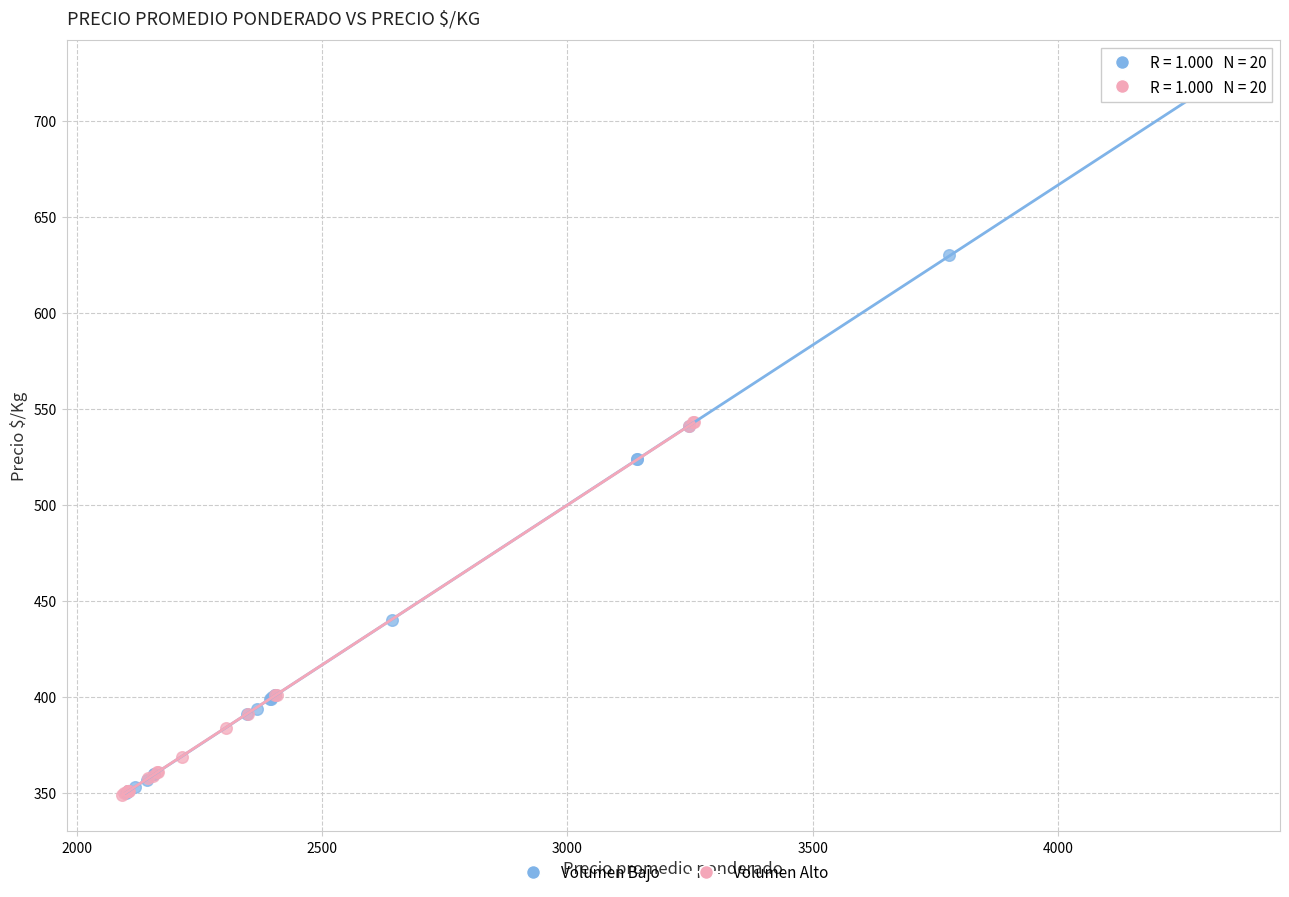

Which series reaches the maximum Y coordinate?

Volumen Bajo